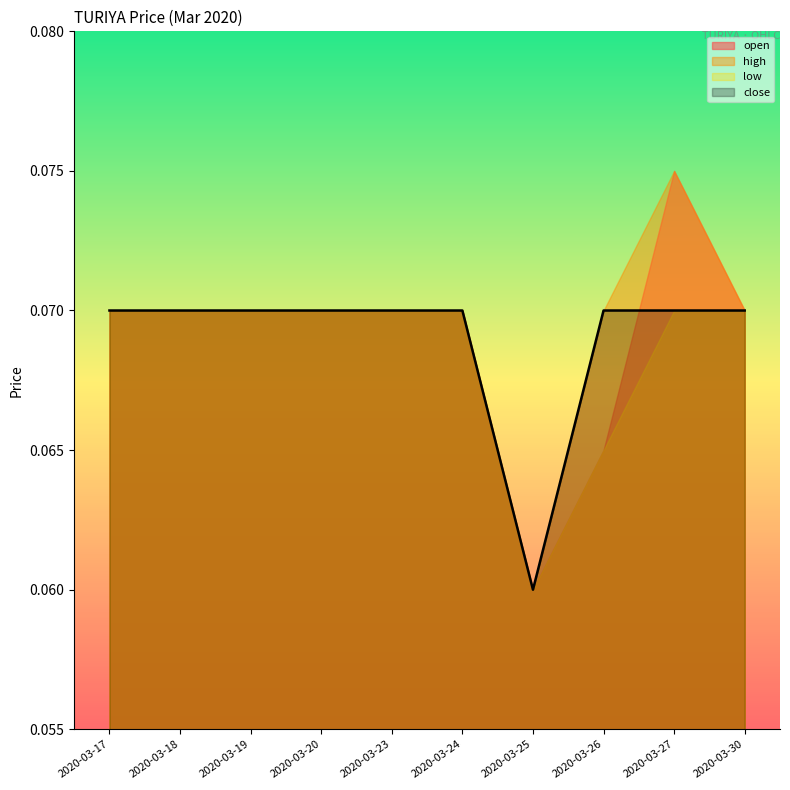

Reading left to right, list all the values displayed in this chart.

2020-03-17=0.1	2020-03-18=0.1	2020-03-19=0.1	2020-03-20=0.1	2020-03-23=0.1	2020-03-24=0.1	2020-03-25=0.1	2020-03-26=0.1	2020-03-27=0.1	2020-03-30=0.1